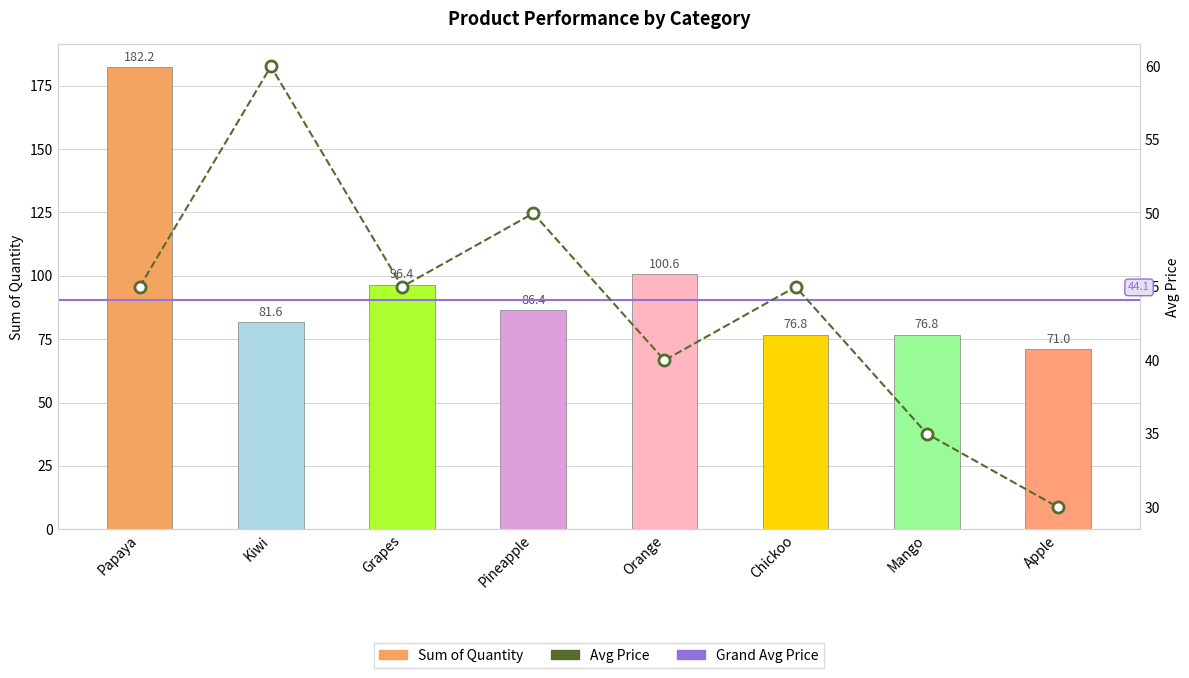

Count the Avg Price values in the range 40 to 50.

5